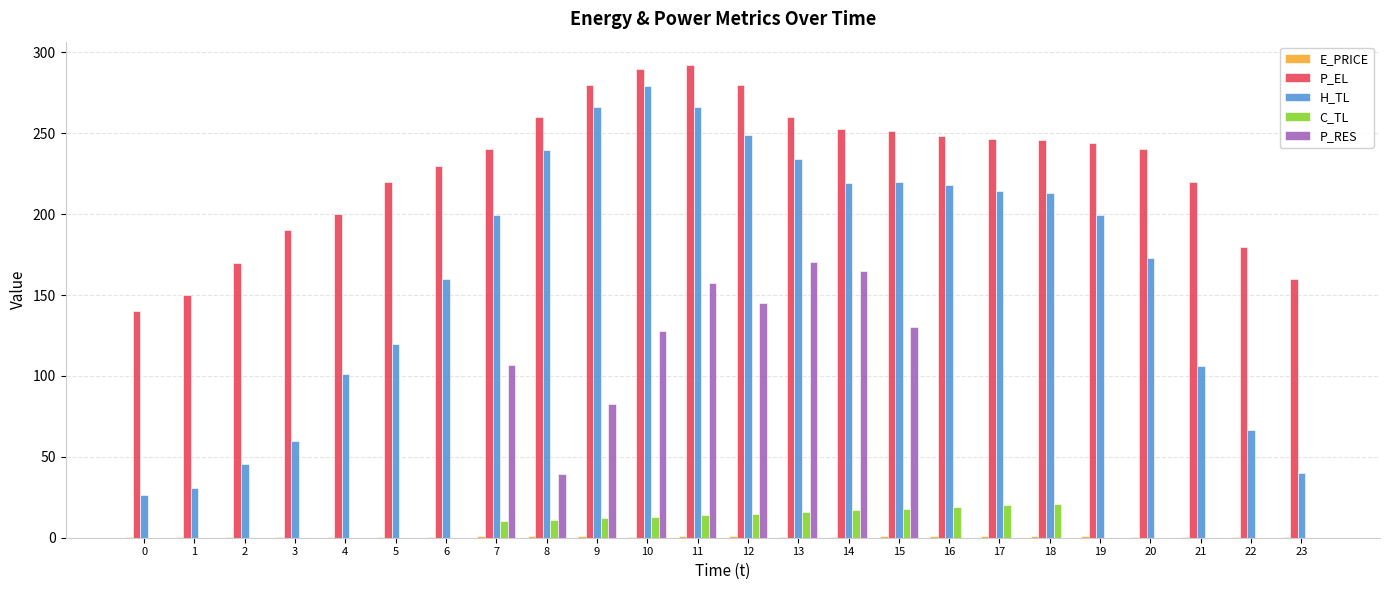

Is it true that P_RES equals 0.0 at 2?

True